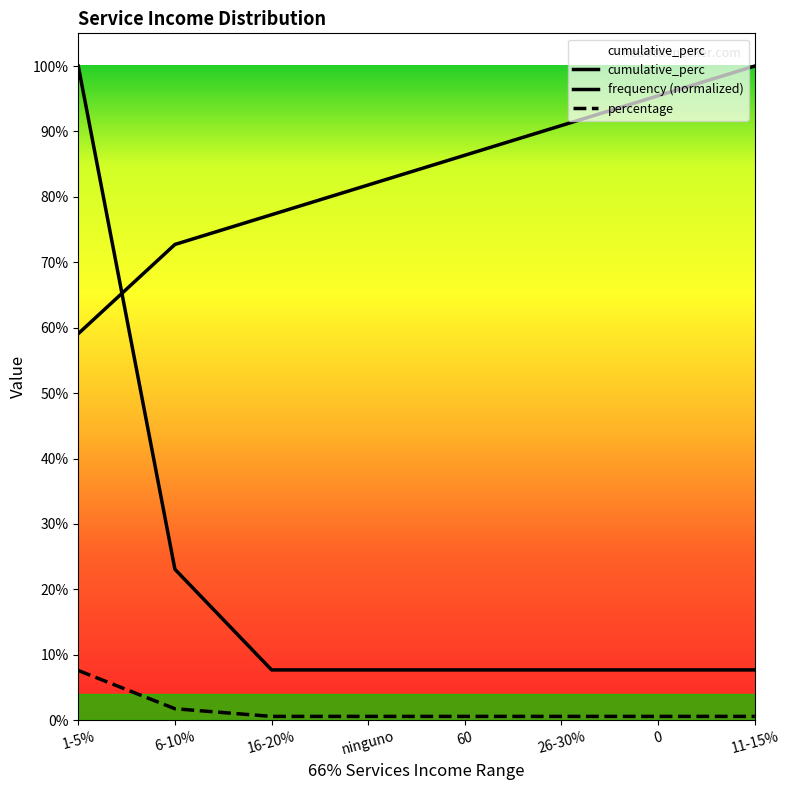

Rank the series at 6-10% from lowest to highest value.

frequency, percentage, cumulative_perc